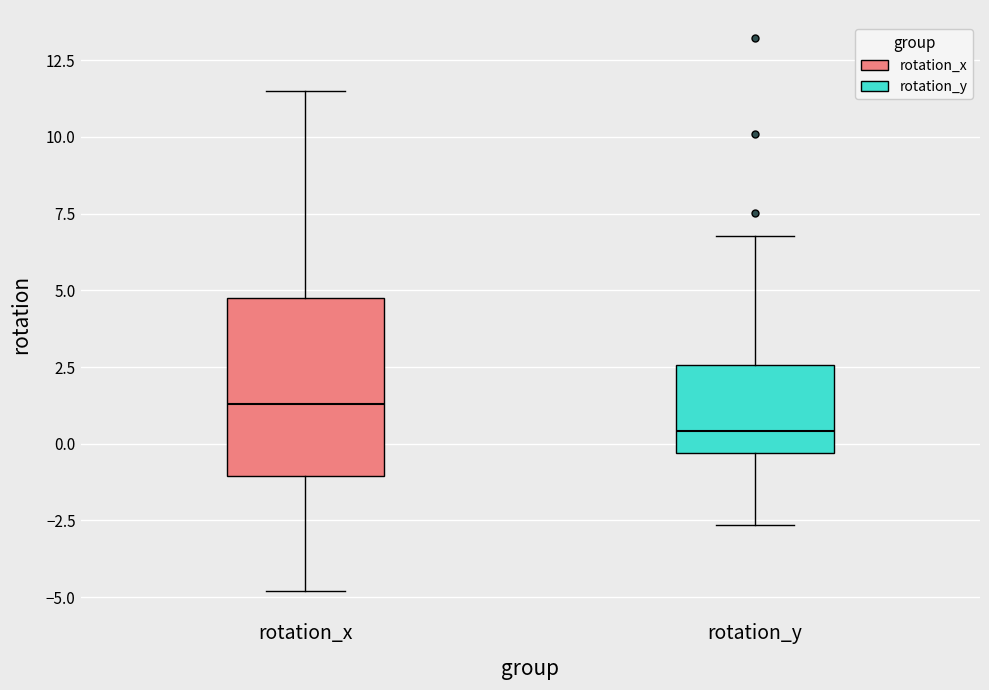

Where is the lower edge of the box for rotation_x on the y-axis? The values are not printed on the chart, so give them approximately, as read against the axis.

-1.0